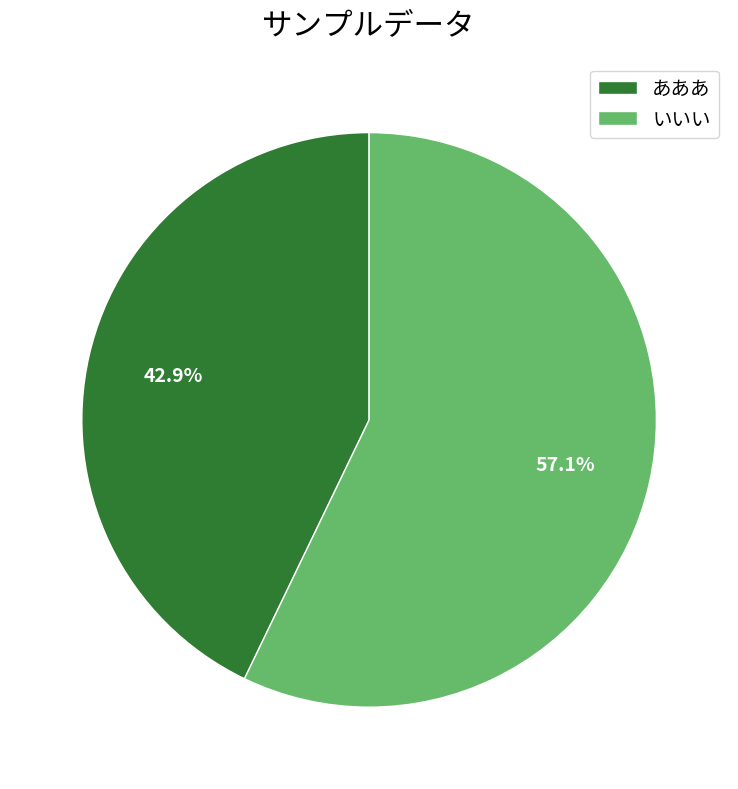

What is the smallest slice in the pie chart?

あああ